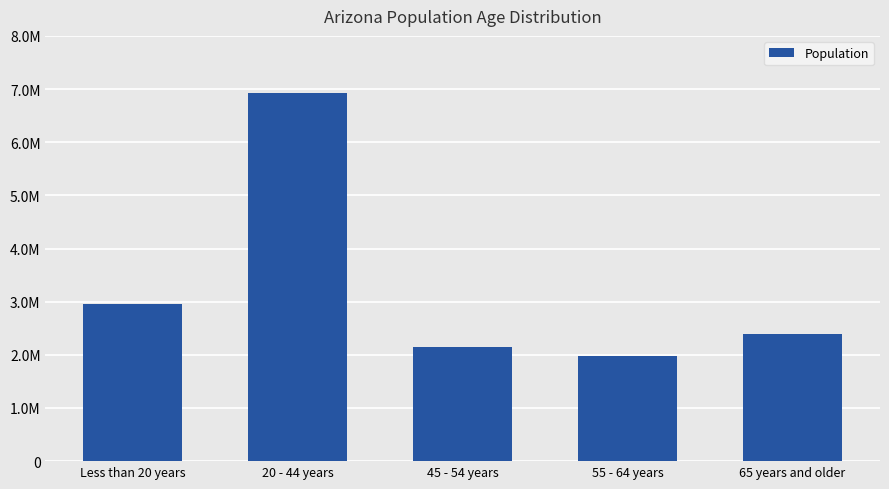

What is the sum of all values?

16403700